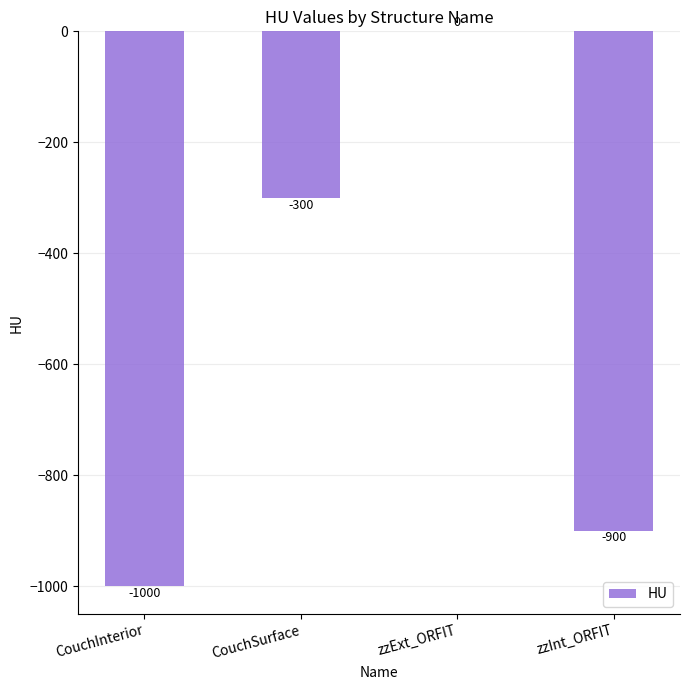

What is the sum of all values?

-2200